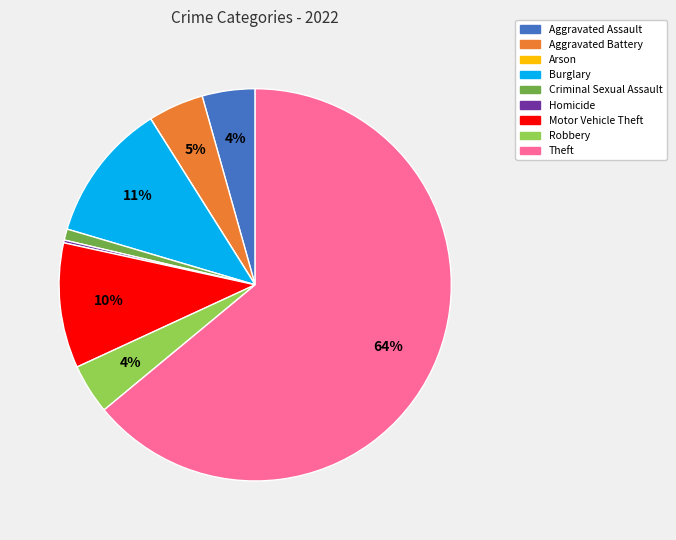

To the nearest percent, what is the difference between the Burglary and Robbery slice percentages?

7%